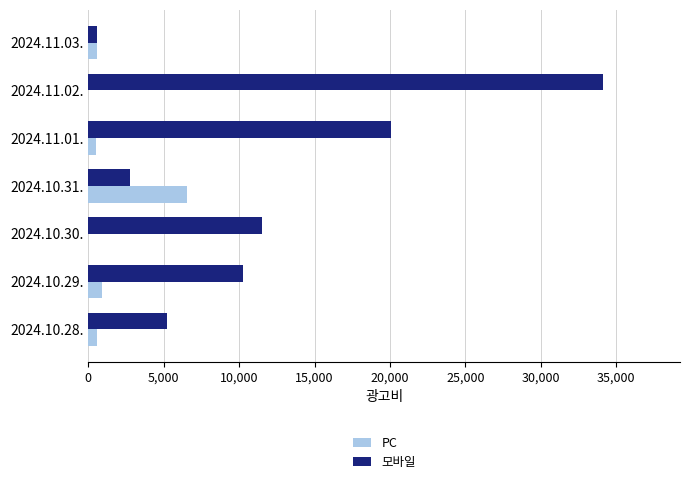

The value of 모바일 at 2024.10.28. is 1913. True or false?

False